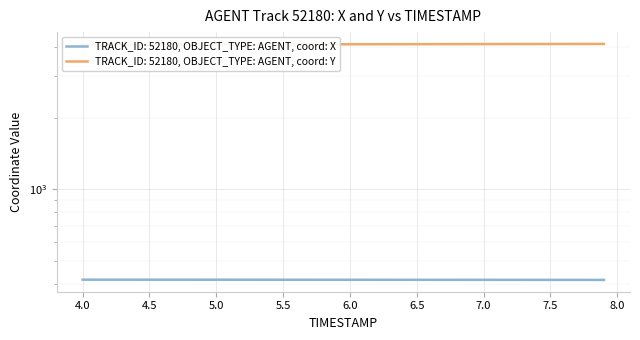

Reading left to right, transcribe all the data shown in this chart.

X: 416.2	416.2	416.2	416.2	416.2	416.2	416.2	416.1	416.1	416.1	416.1	416.1	416.1	416.0	416.0	416.0	416.0	415.9	415.9	415.9	415.9	415.9	415.8	415.8	415.8	415.8	415.7	415.7	415.7	415.6	415.6	415.6	415.5	415.5	415.5	415.4	415.4	415.3	415.3	415.2
Y: 4081.9	4082.9	4083.8	4084.8	4085.7	4086.7	4087.6	4088.5	4089.4	4090.3	4091.2	4092.1	4092.9	4093.8	4094.6	4095.4	4096.3	4097.1	4097.9	4098.7	4099.4	4100.2	4101.0	4101.8	4102.5	4103.3	4104.0	4104.8	4105.5	4106.2	4107.0	4107.7	4108.5	4109.2	4110.0	4110.7	4111.4	4112.2	4113.0	4113.7